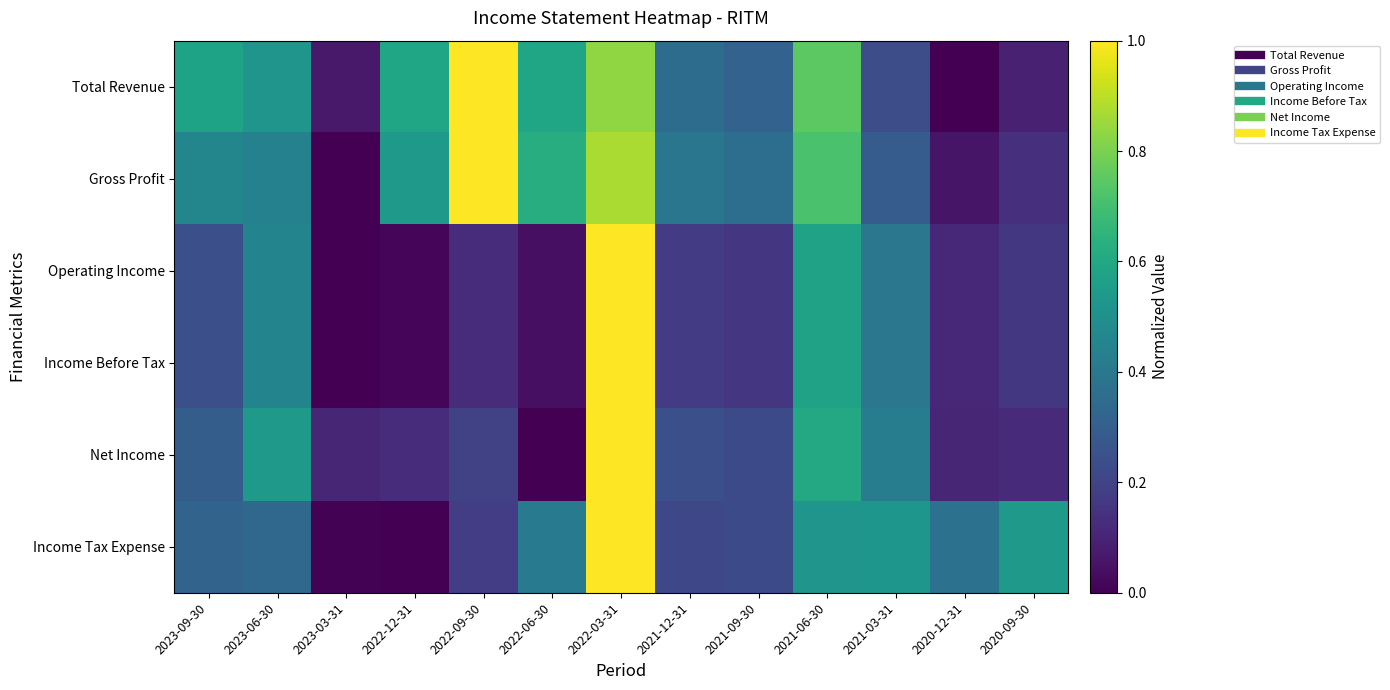

Between 2023-06-30 and 2023-09-30, which is larger?

2023-09-30